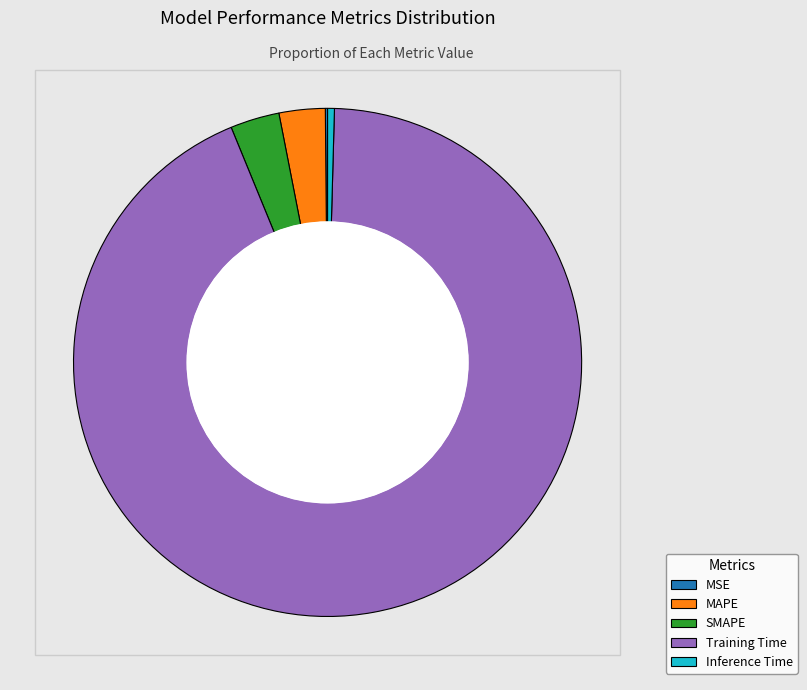

Rank the categories by value from highest to lowest.

Training Time, SMAPE, MAPE, Inference Time, MSE